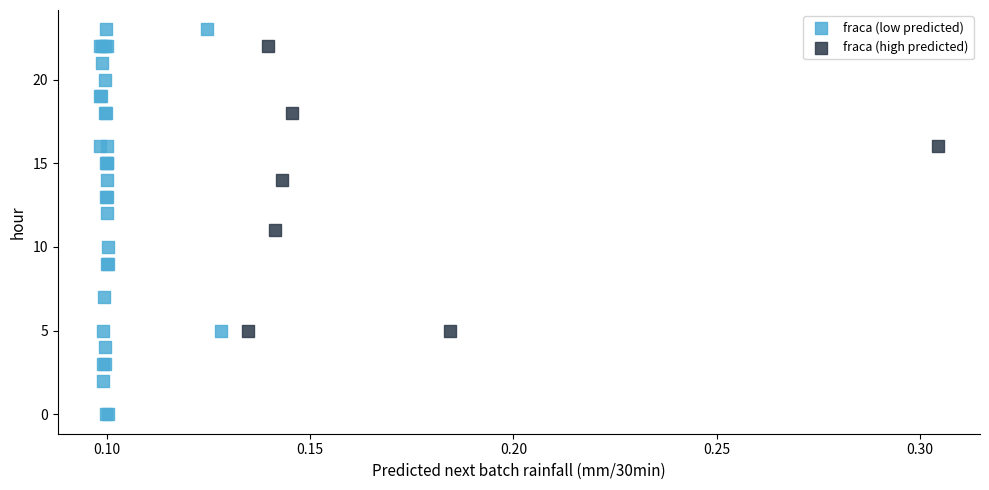

Which series reaches the minimum Y coordinate?

fraca (low predicted)